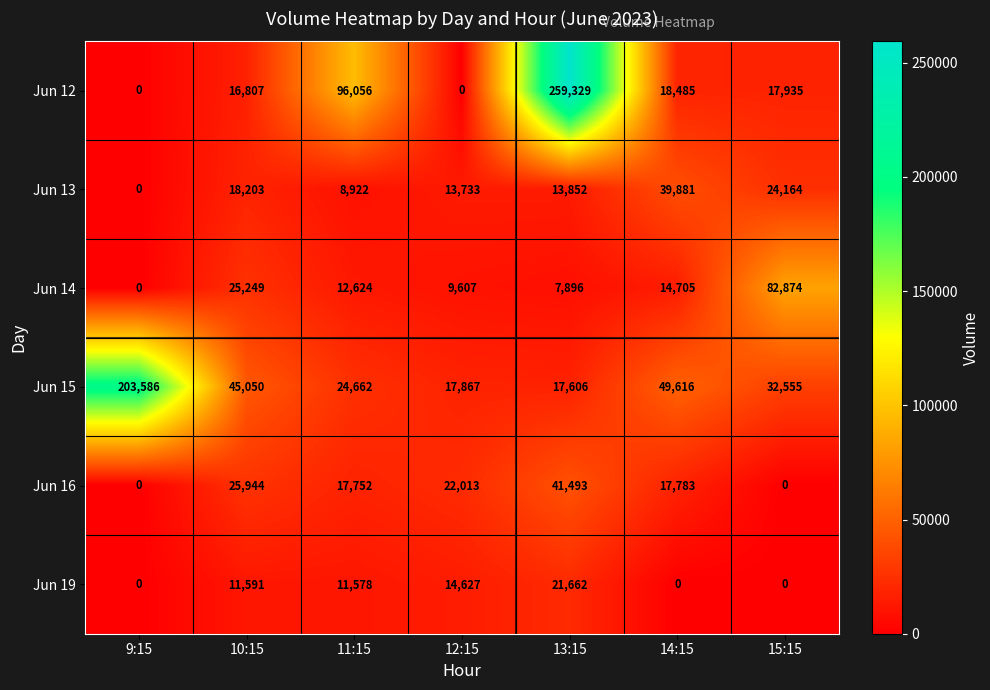

What is the total value across all series at 13:15?

361838